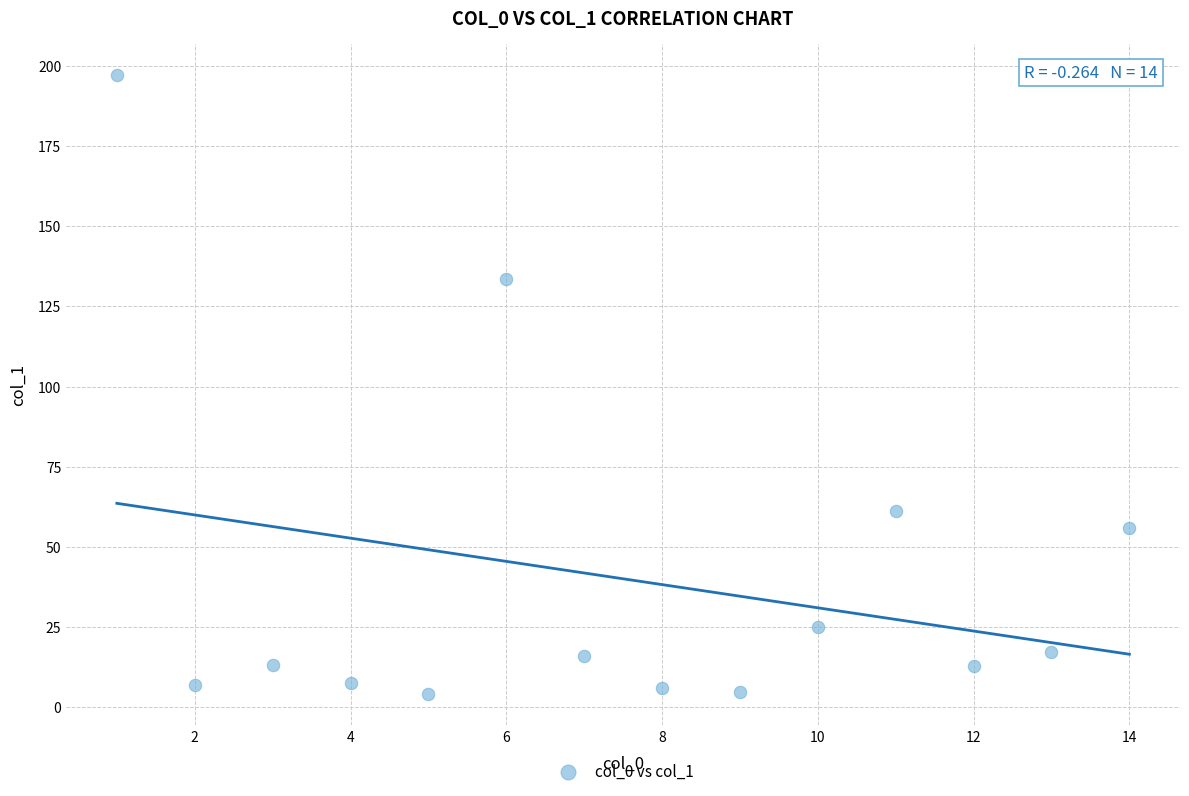

What is the range of X values (max minus min)?

13.0